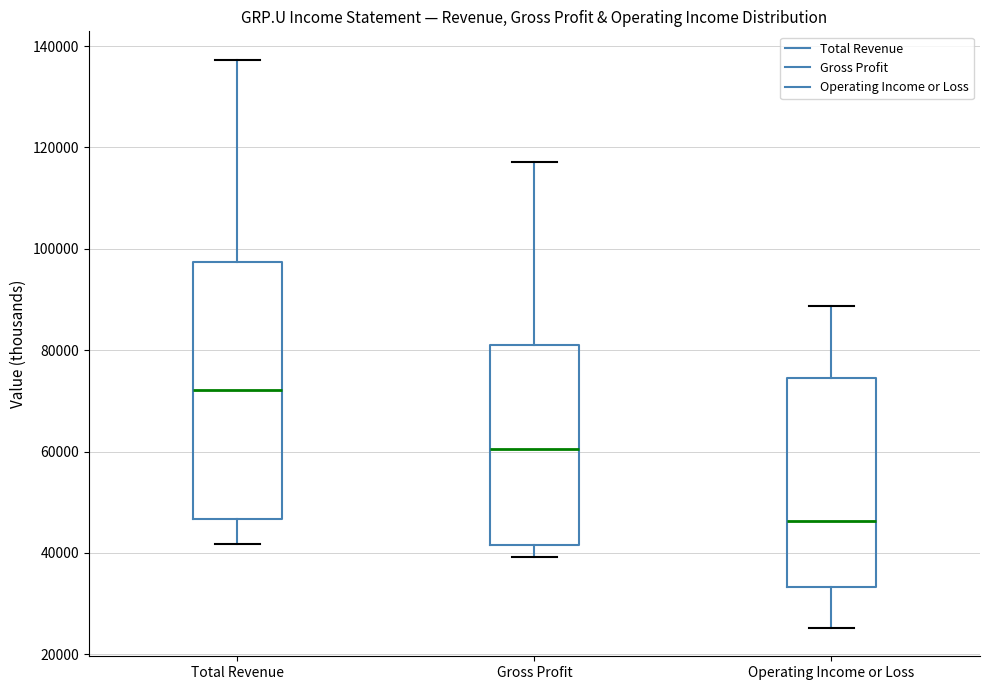

Reading left to right, read every box against the y-axis: the position of its median line, the range the box covers, and the ends of its whiskers. The values are not printed on the chart, so give them approximately, as read against the axis.

Total Revenue: median 72000, box 46000 to 98000, whiskers 42000 to 138000
Gross Profit: median 60000, box 42000 to 82000, whiskers 40000 to 118000
Operating Income or Loss: median 46000, box 34000 to 74000, whiskers 26000 to 88000